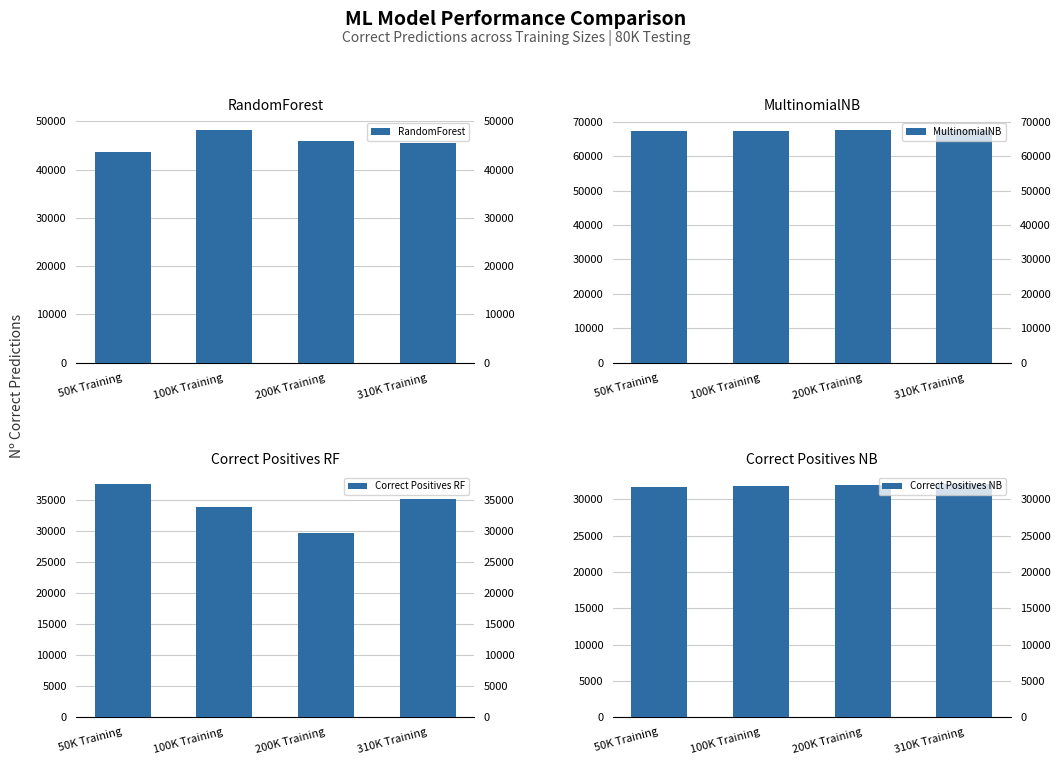

Reading right to left, extract all data points from this chart.

RandomForest: 310K Training=45413	200K Training=45963	100K Training=48190	50K Training=43694
MultinomialNB: 310K Training=67594	200K Training=67579	100K Training=67369	50K Training=67314
Correct Positives RF: 310K Training=35150	200K Training=29665	100K Training=33984	50K Training=37592
Correct Positives NB: 310K Training=32078	200K Training=32019	100K Training=31824	50K Training=31777